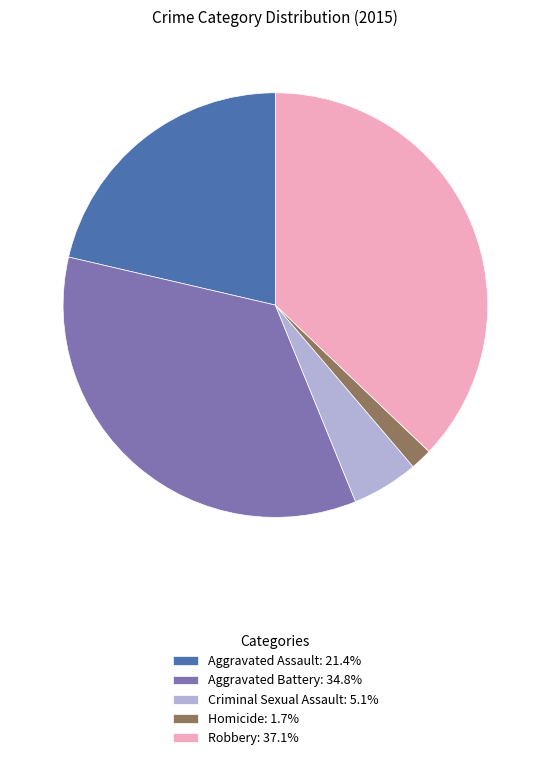

Do Aggravated Assault: 21.4% and Criminal Sexual Assault: 5.1% together represent more than half of the pie?

No